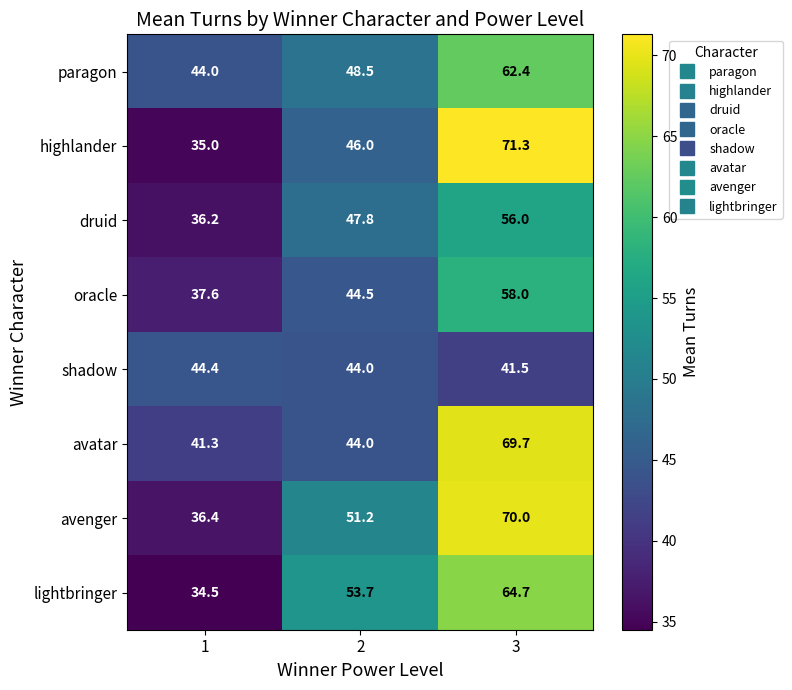

At how many categories does at least one series exceed 69?

1